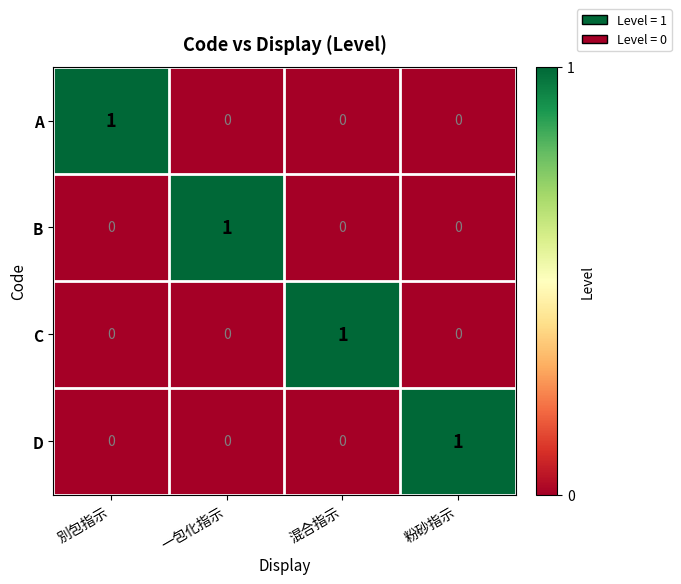

At which label does D reach its peak?

粉砂指示